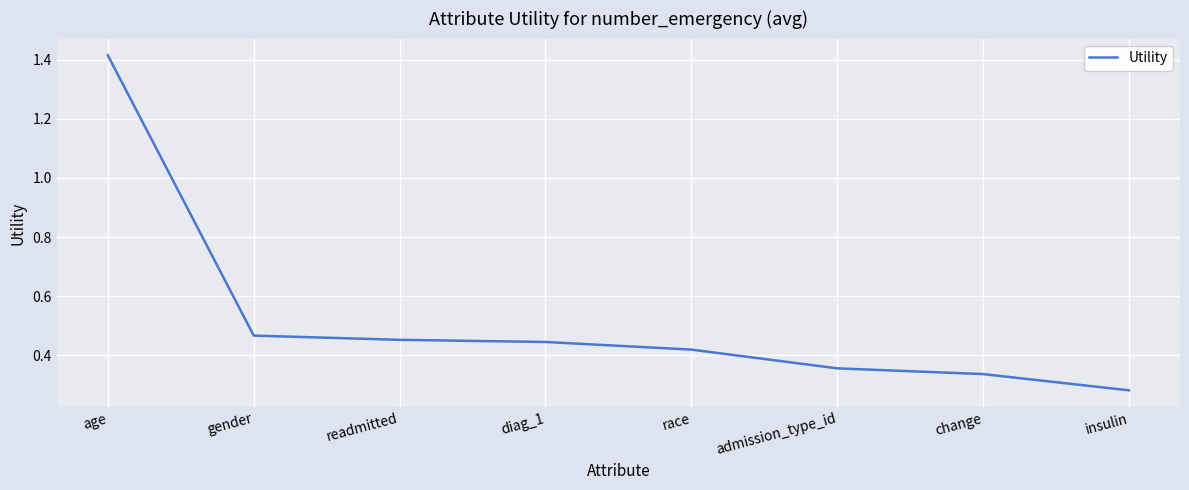

The value at change is 0.5. True or false?

False